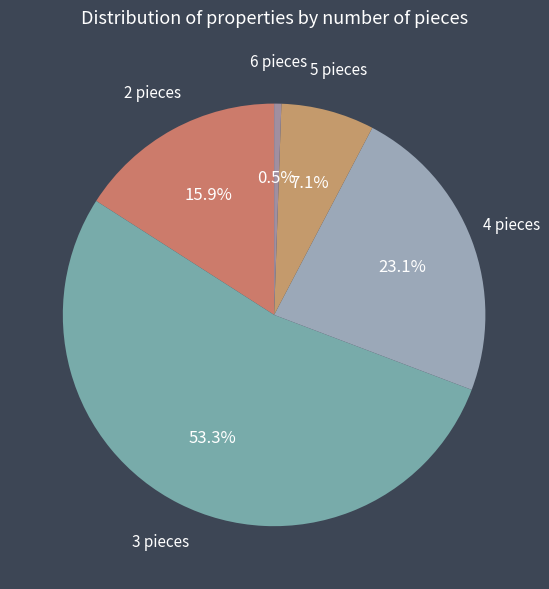

What is the largest slice in the pie chart?

3